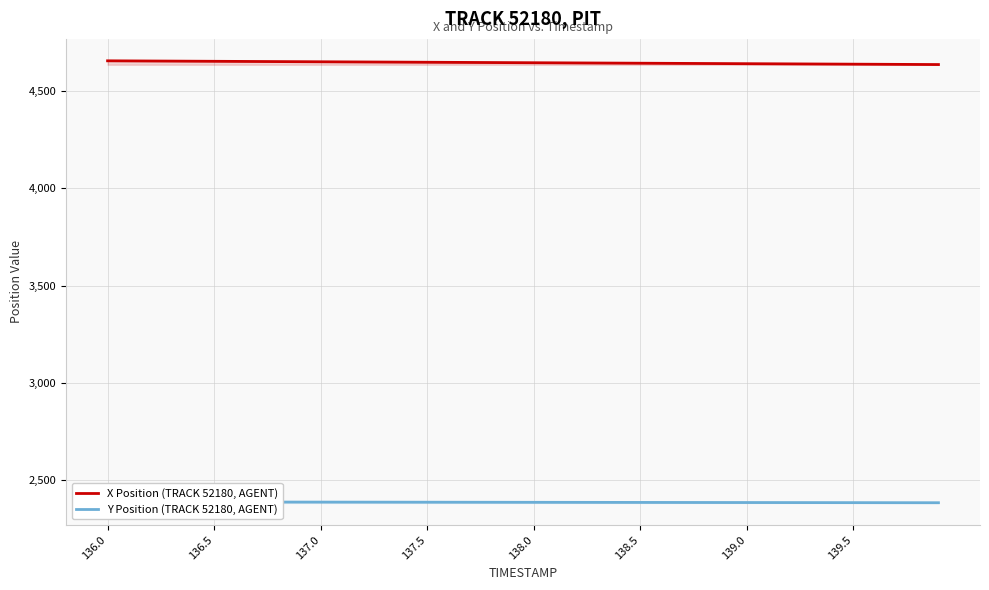

What is the maximum value for X Position (TRACK 52180, AGENT)?

4656.9